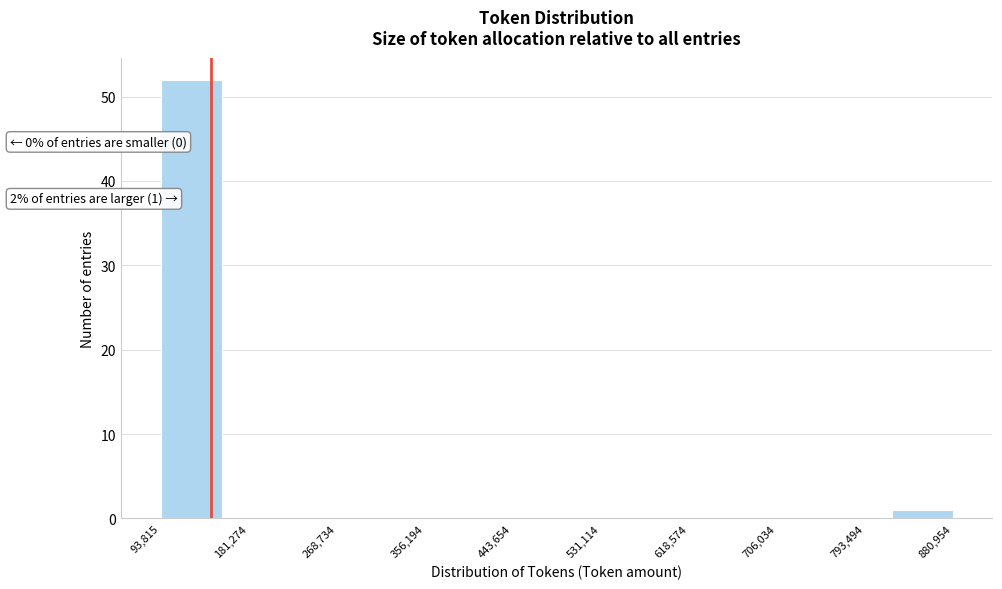

Over which range of the x-axis is the bar tallest?

90000 to 150000